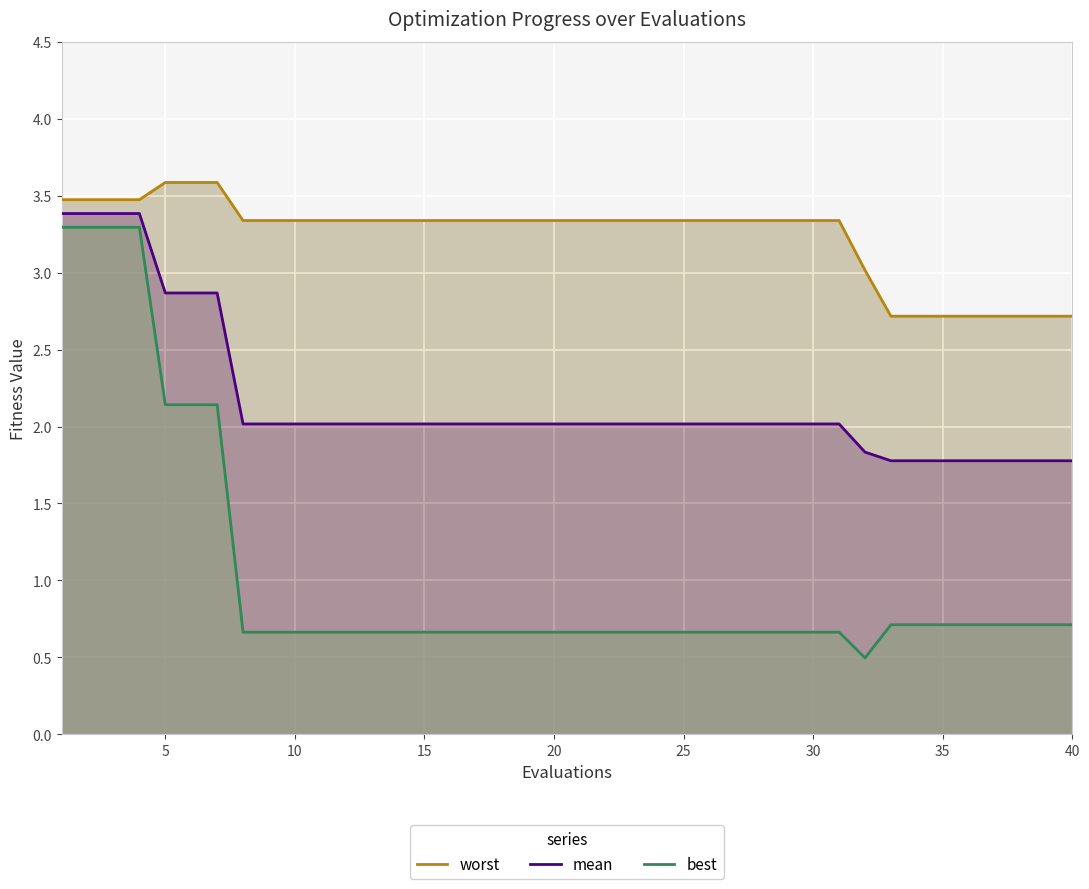

True or false: mean has a value of 2.9 at 25.

False